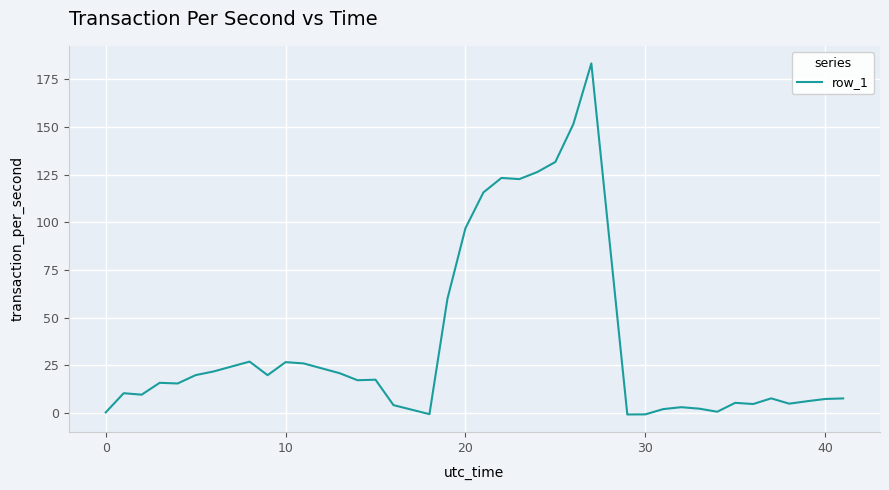

What is the difference between the maximum and minimum values?

184.2